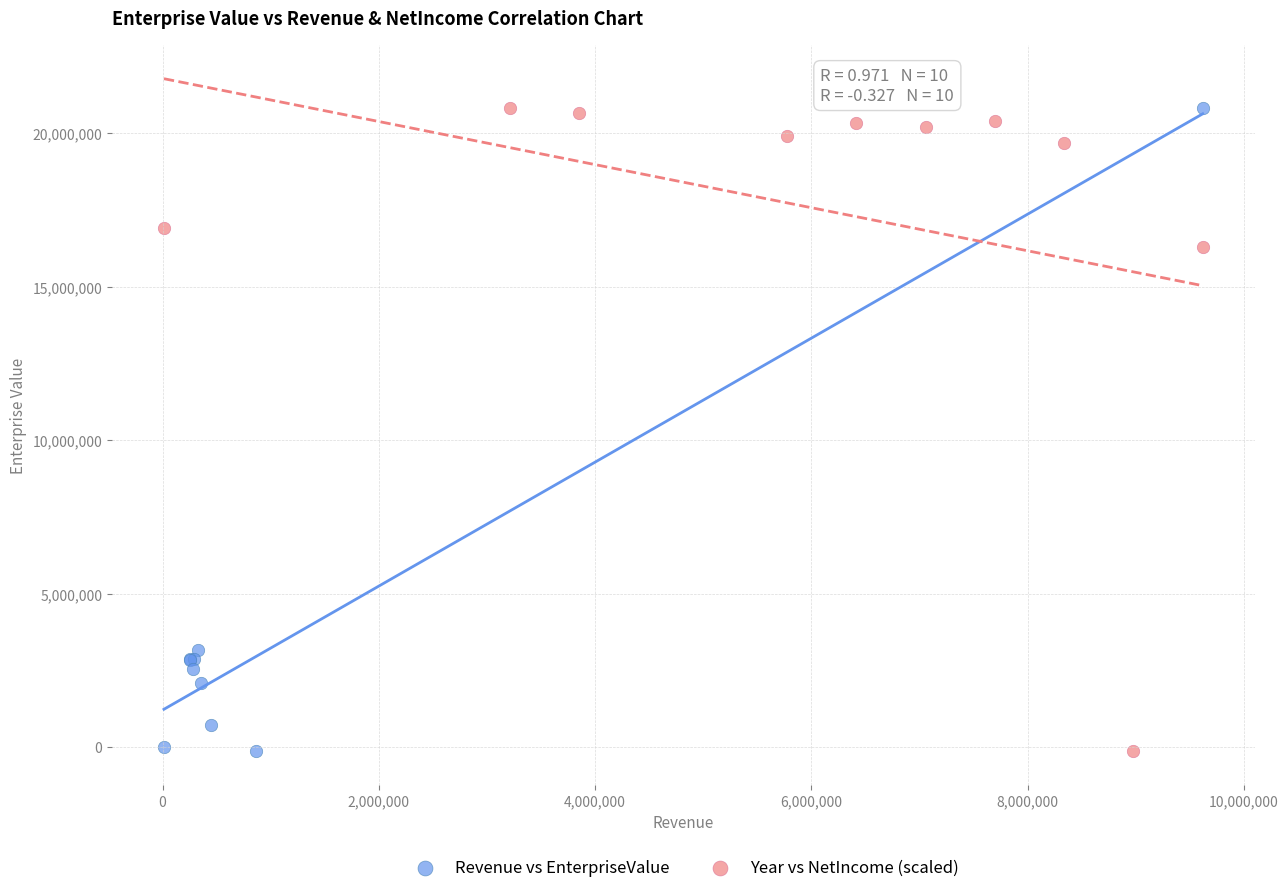

What are all the series names shown in the legend?

Revenue vs EnterpriseValue, Year vs NetIncome (scaled)